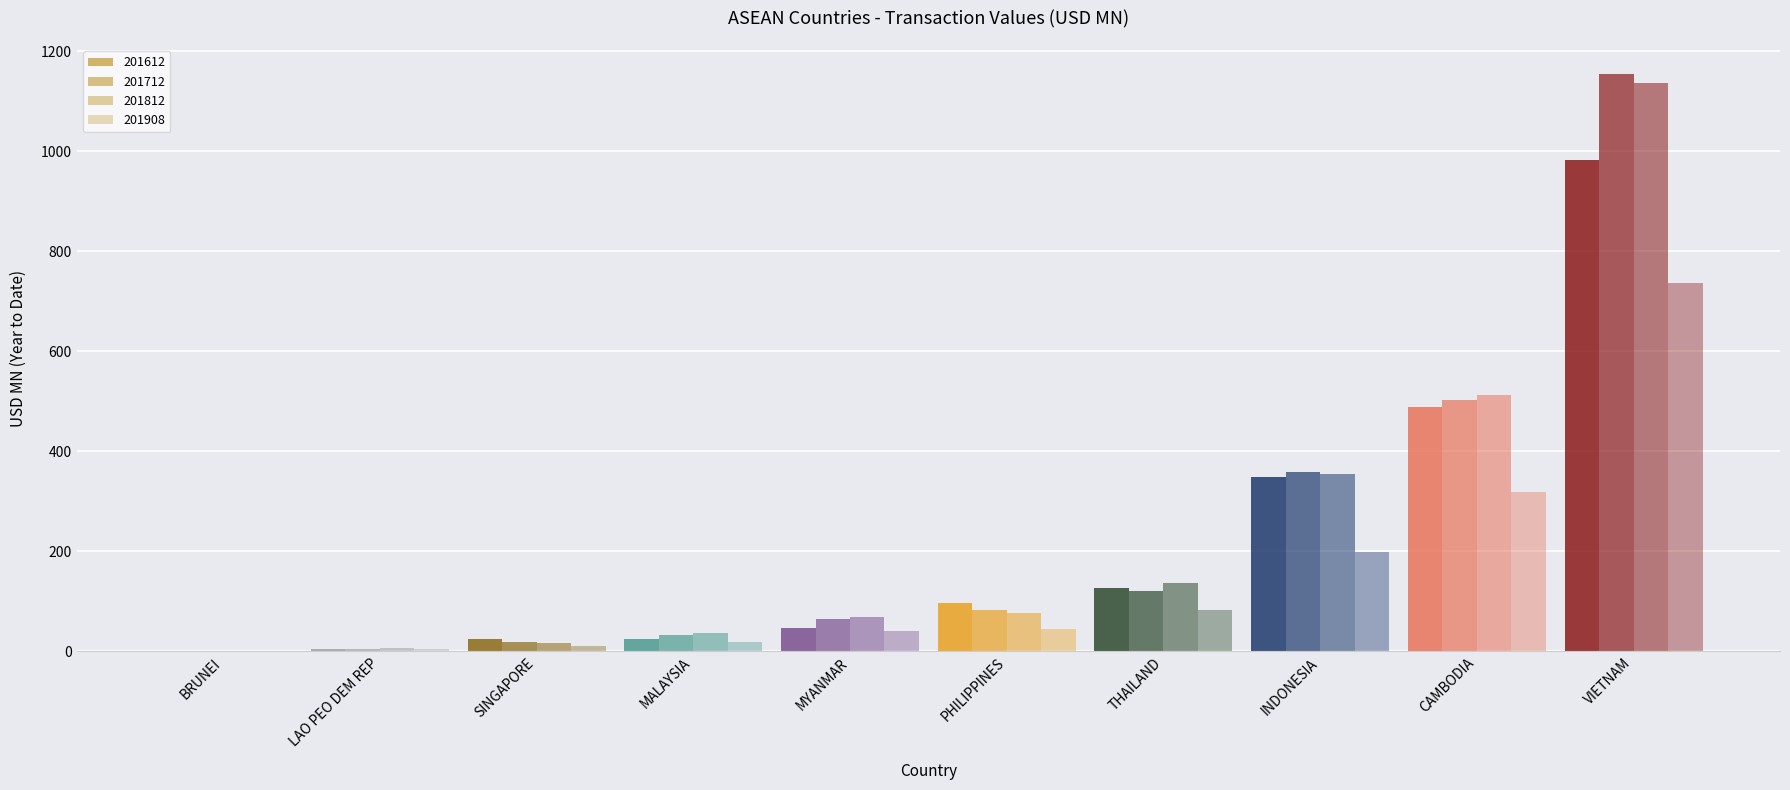

Does the chart contain stacked bars?

No